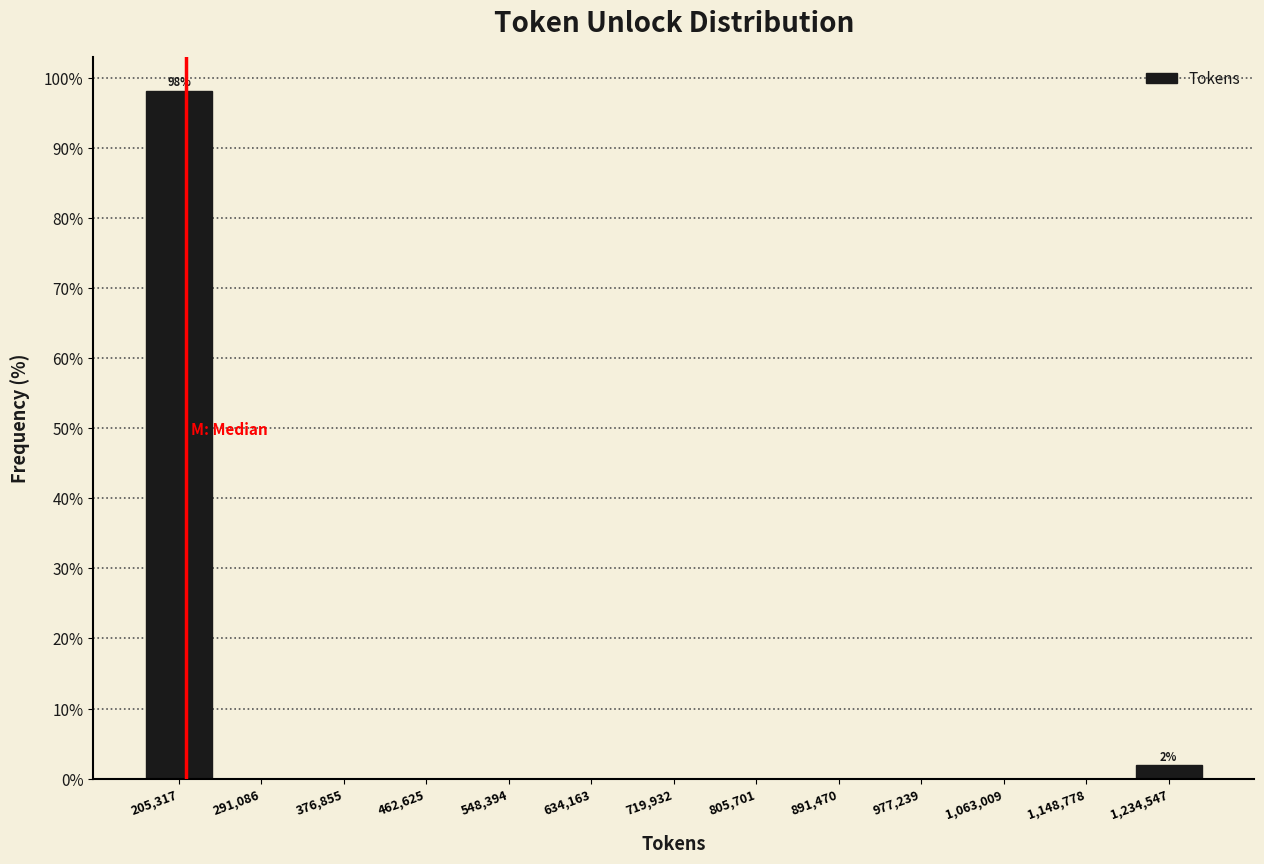

Over which range of the x-axis is the bar tallest?

160000 to 250000